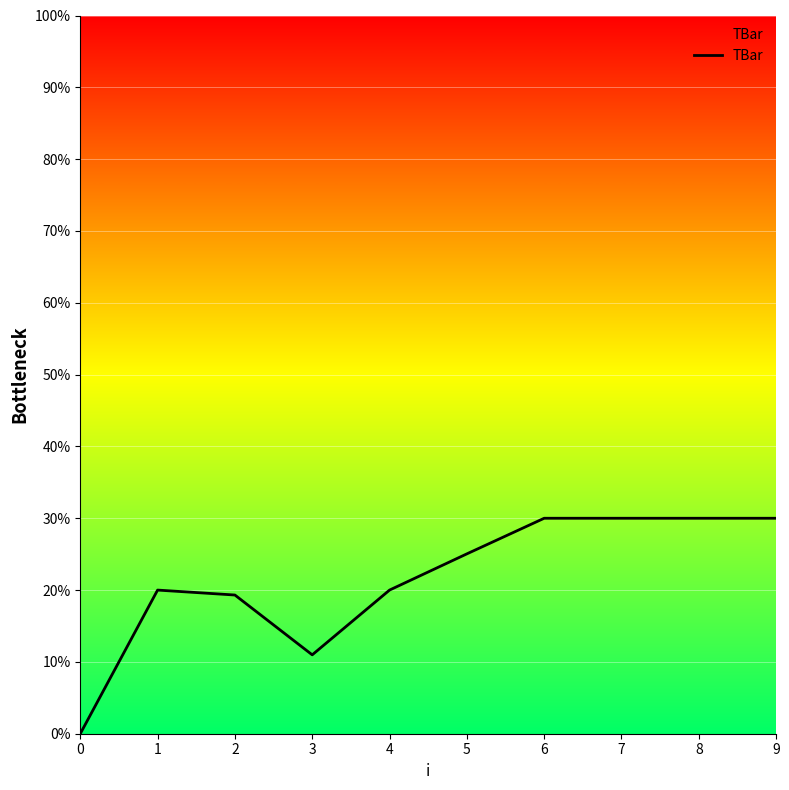

What is the ratio of the value at 8 to the value at 7?

1.0